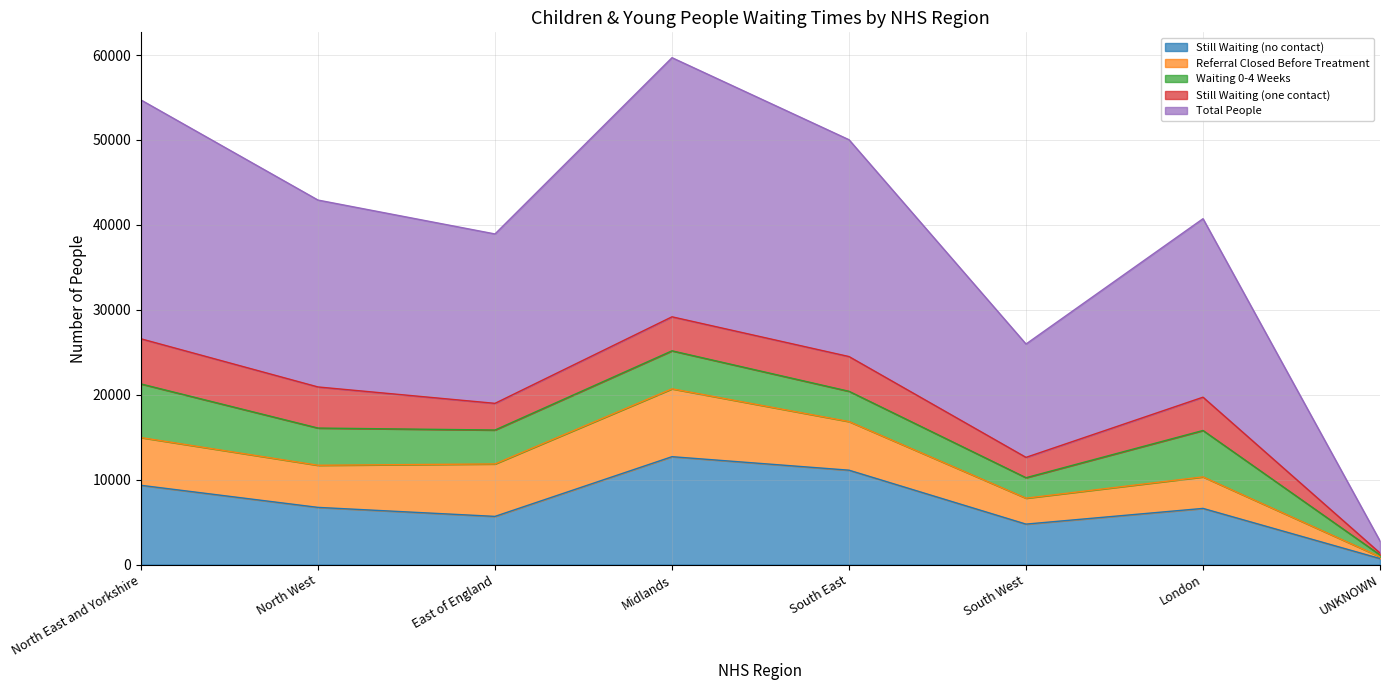

True or false: Still Waiting (no contact) has more than 1 interior local peaks.

True